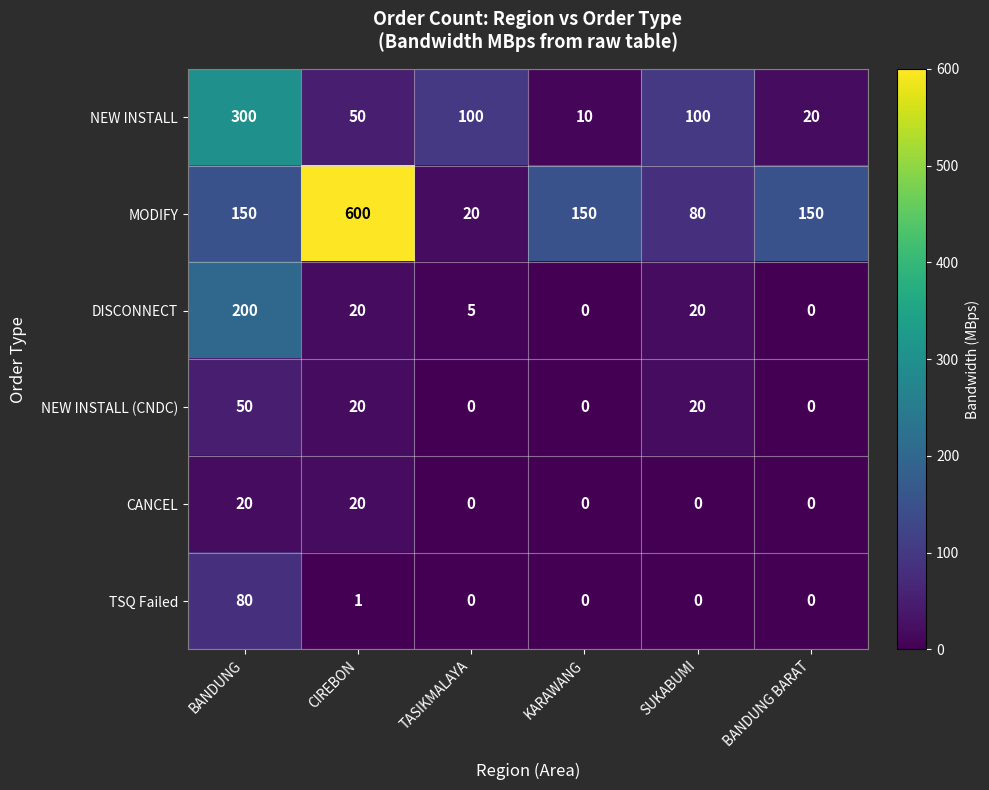

Which series has the largest range (max minus min)?

MODIFY